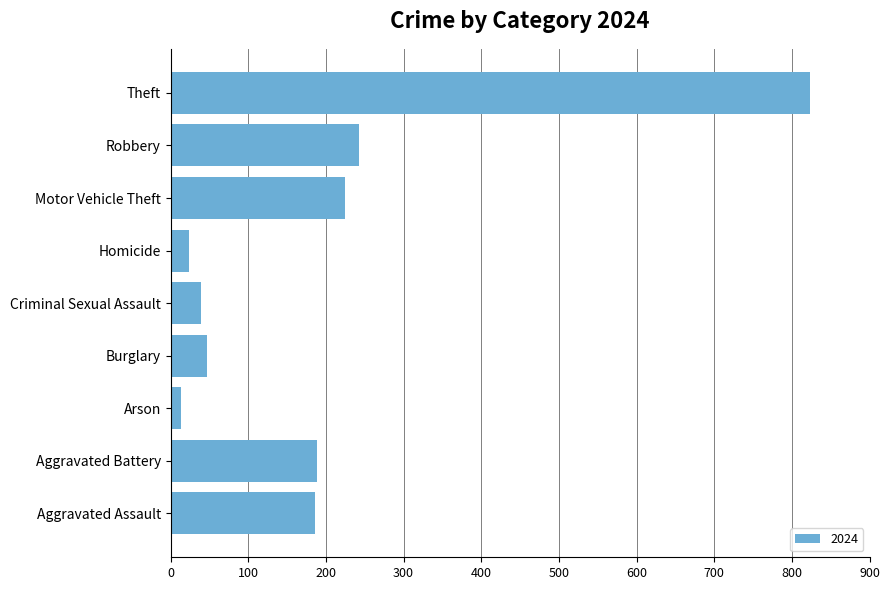

The value at Robbery is 243. True or false?

True